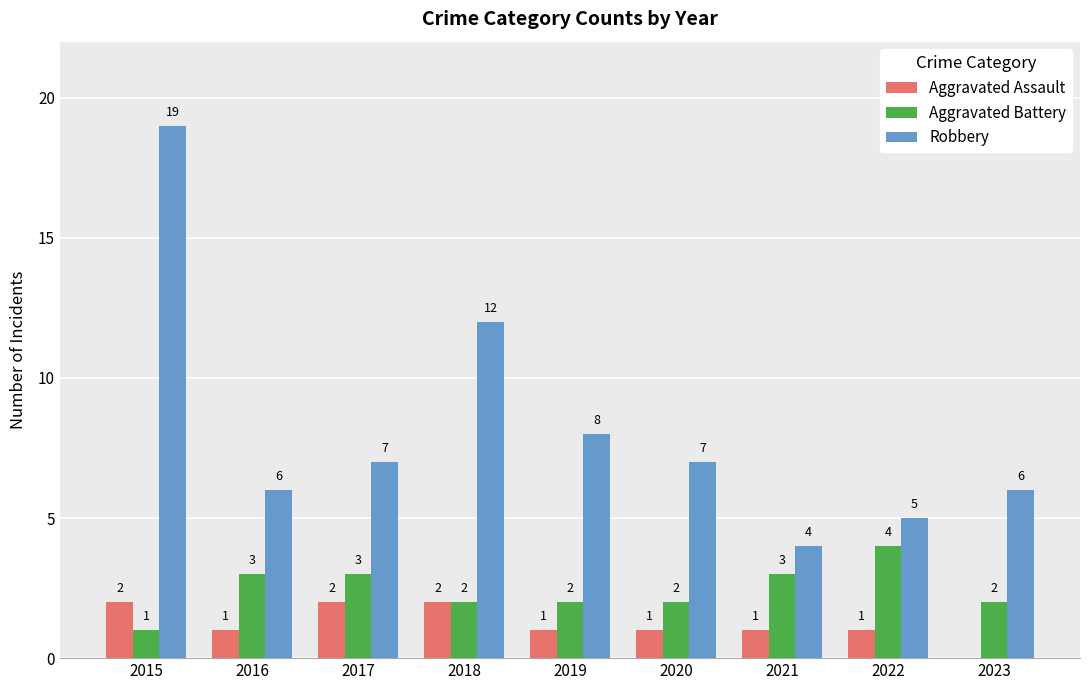

The value of Robbery at 2020 is 7. True or false?

True